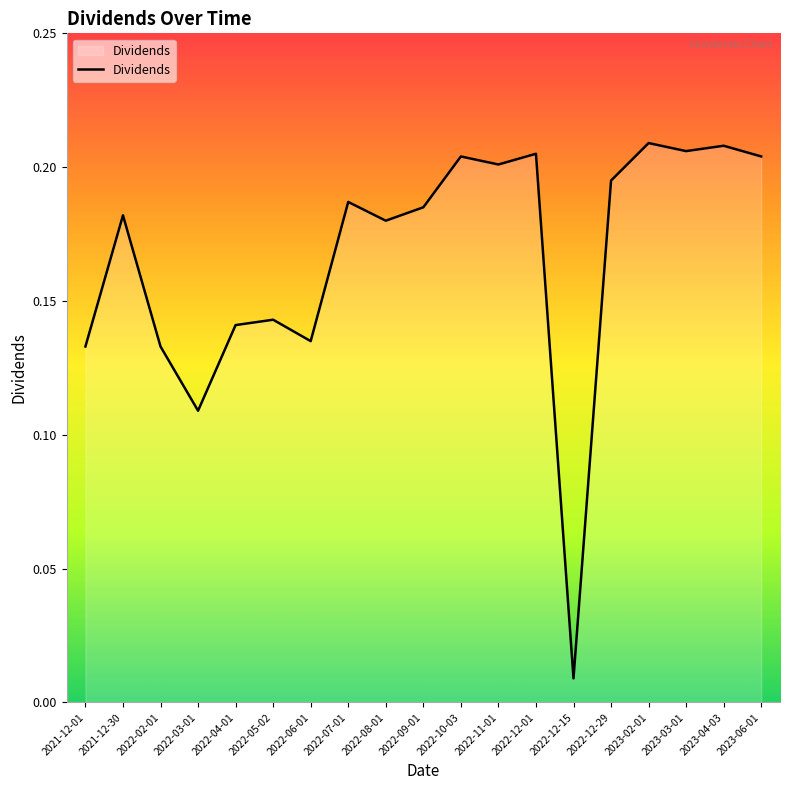

Is it true that the value at 2022-07-01 is 0.3?

False